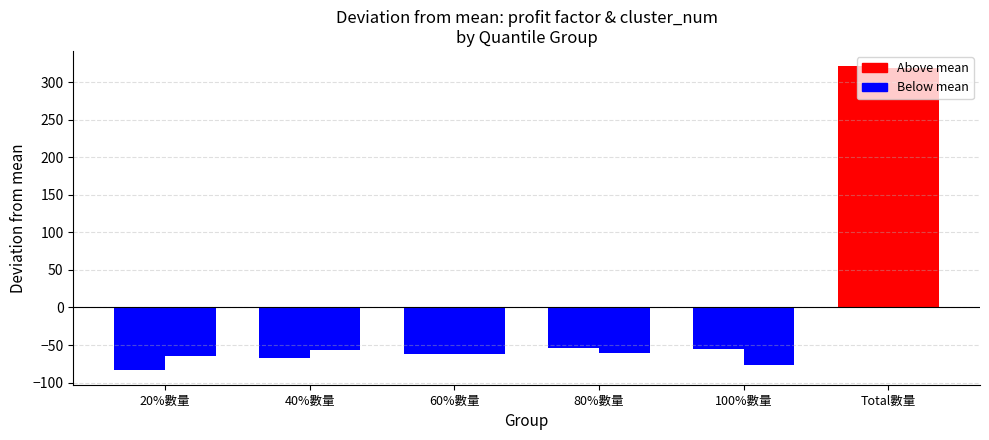

Which series has the largest total across all categories?

profit factor